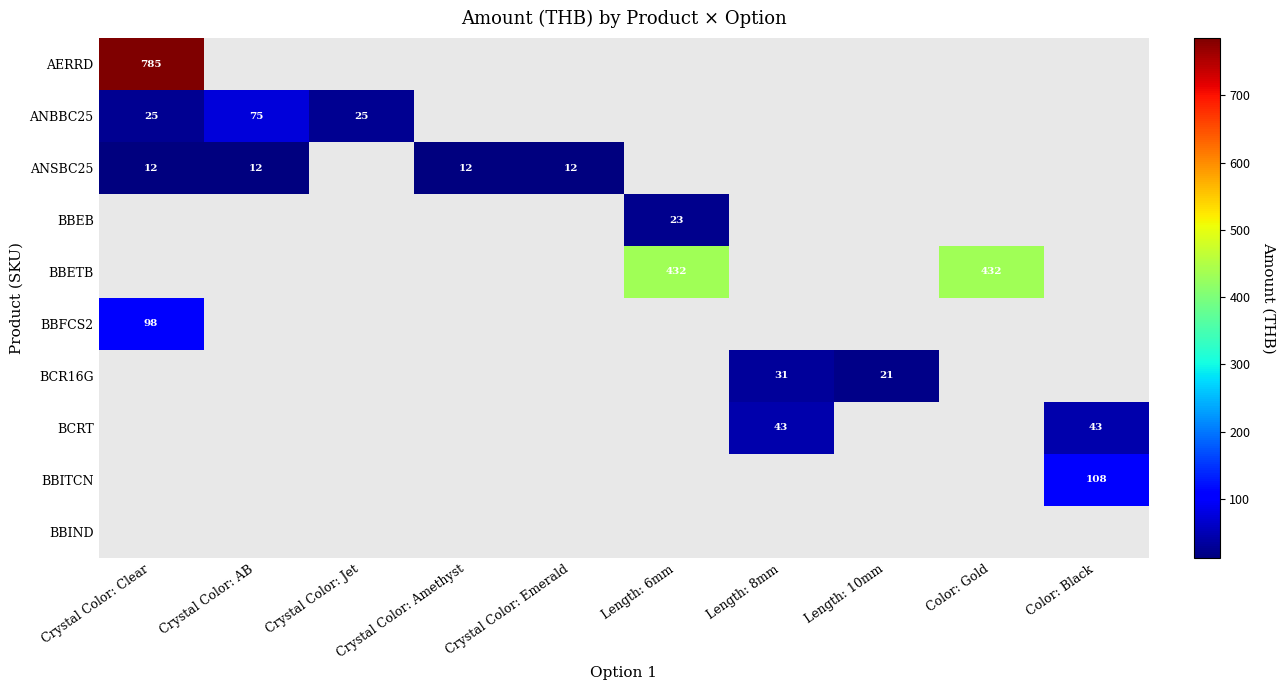

Between Crystal Color: Amethyst and Length: 8mm, which is larger?

Length: 8mm